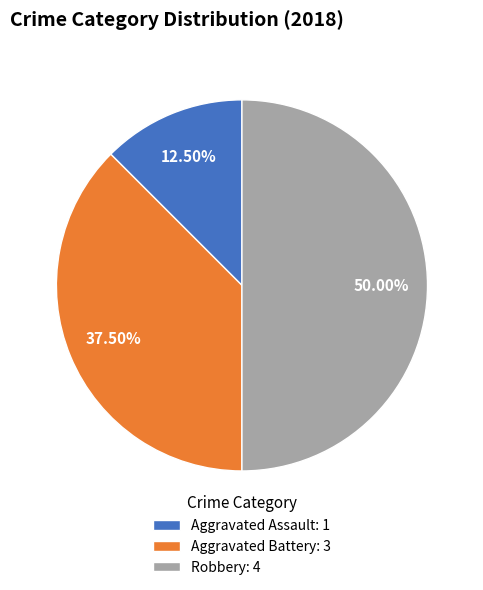

Rank the categories by value from lowest to highest.

Aggravated Assault: 1, Aggravated Battery: 3, Robbery: 4